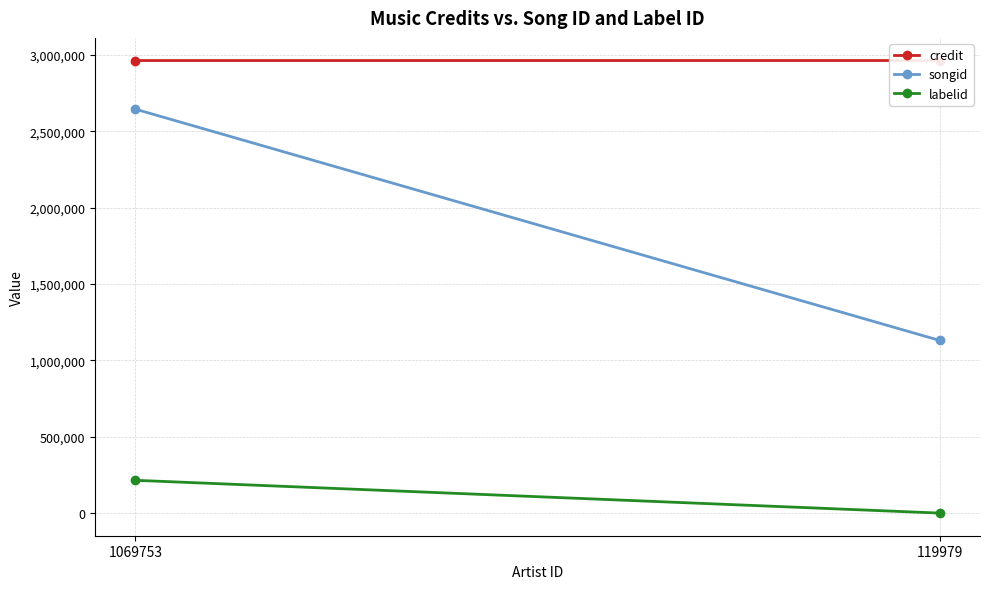

Reading left to right, extract all data points from this chart.

credit: 2963409	2963481
songid: 2644807	1130551
labelid: 214962	277